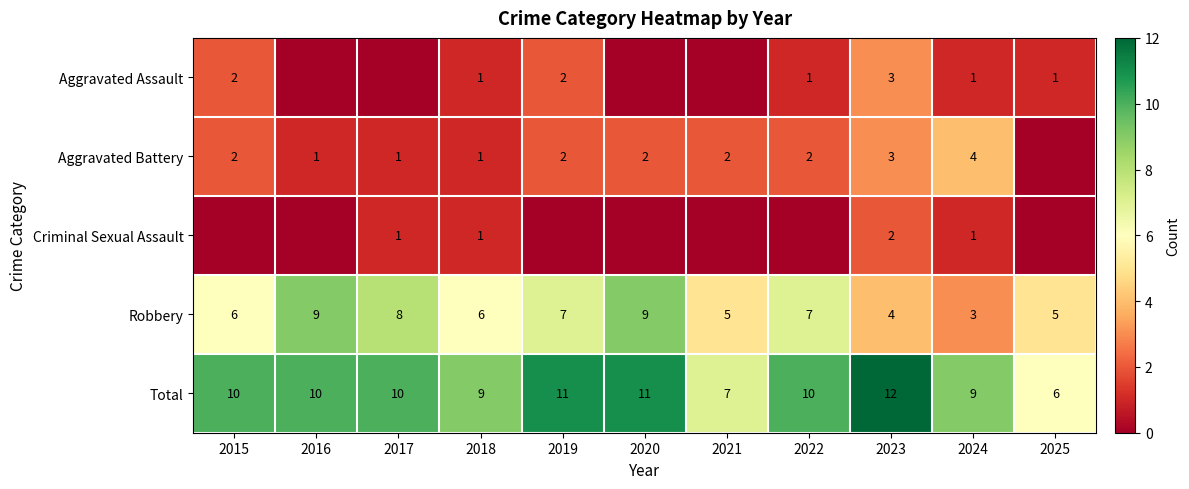

What is the sum of all Total values?

105